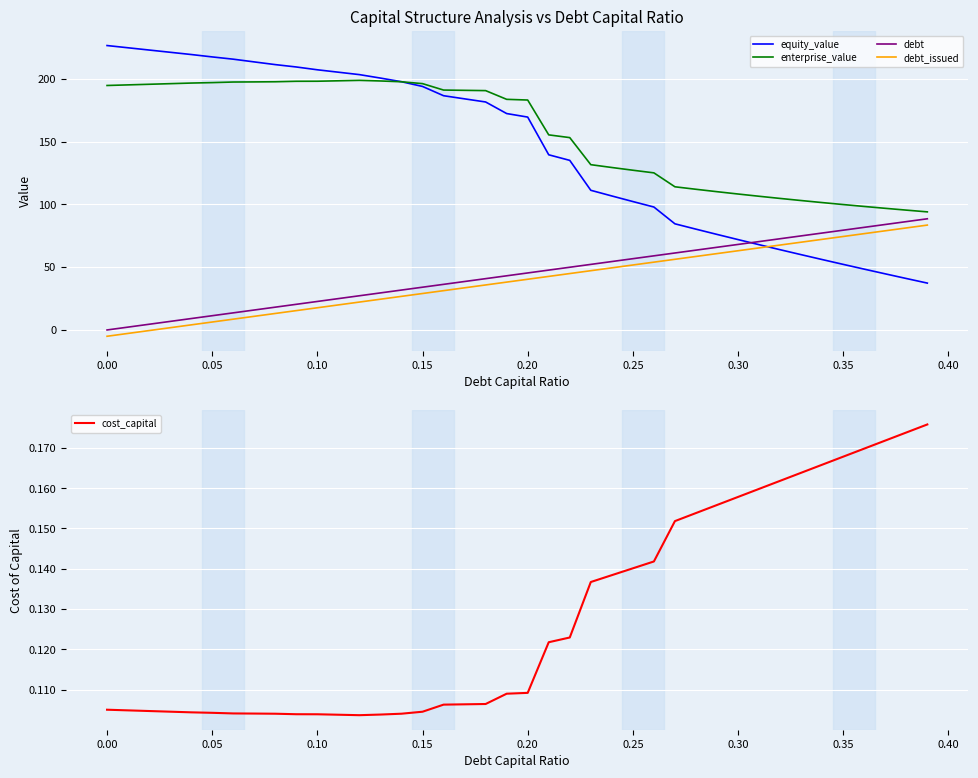

Reading left to right, list all the values displayed in this chart.

equity_value: 226.4	224.6	222.8	221.0	219.3	217.4	215.5	213.4	211.2	209.3	207.1	205.2	203.3	200.5	197.6	193.8	186.5	184.0	181.5	172.3	169.5	139.4	135.0	111.2	106.7	102.2	97.9	84.5	80.2	76.1	71.9	67.9	63.9	59.9	56.1	52.2	48.4	44.7	41.0	37.3
enterprise_value: 194.6	195.1	195.6	196.1	196.5	196.9	197.4	197.5	197.6	198.0	198.0	198.3	198.7	198.2	197.6	196.1	191.0	190.7	190.5	183.6	183.0	155.3	153.1	131.6	129.3	127.2	125.1	114.0	112.0	110.1	108.2	106.4	104.7	103.0	101.4	99.8	98.3	96.8	95.4	94.0
debt: 0.0	2.3	4.5	6.8	9.1	11.3	13.6	15.9	18.2	20.4	22.7	25.0	27.2	29.5	31.8	34.0	36.3	38.6	40.8	43.1	45.4	47.7	49.9	52.2	54.5	56.7	59.0	61.3	63.5	65.8	68.1	70.3	72.6	74.9	77.2	79.4	81.7	84.0	86.2	88.5
debt_issued: -5.0	-2.8	-0.5	1.8	4.1	6.3	8.6	10.9	13.1	15.4	17.7	19.9	22.2	24.5	26.7	29.0	31.3	33.6	35.8	38.1	40.4	42.6	44.9	47.2	49.4	51.7	54.0	56.2	58.5	60.8	63.1	65.3	67.6	69.9	72.1	74.4	76.7	78.9	81.2	83.5
cost_capital: 0.1	0.1	0.1	0.1	0.1	0.1	0.1	0.1	0.1	0.1	0.1	0.1	0.1	0.1	0.1	0.1	0.1	0.1	0.1	0.1	0.1	0.1	0.1	0.1	0.1	0.1	0.1	0.2	0.2	0.2	0.2	0.2	0.2	0.2	0.2	0.2	0.2	0.2	0.2	0.2